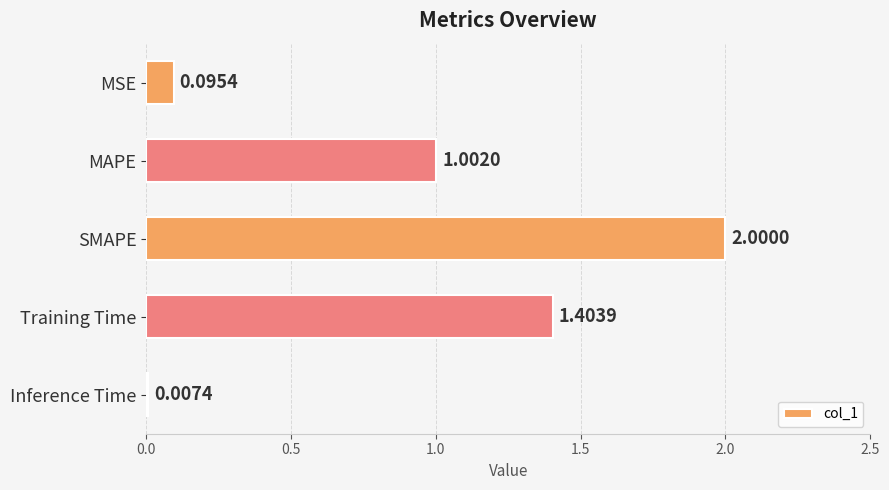

What is the average value?

0.9